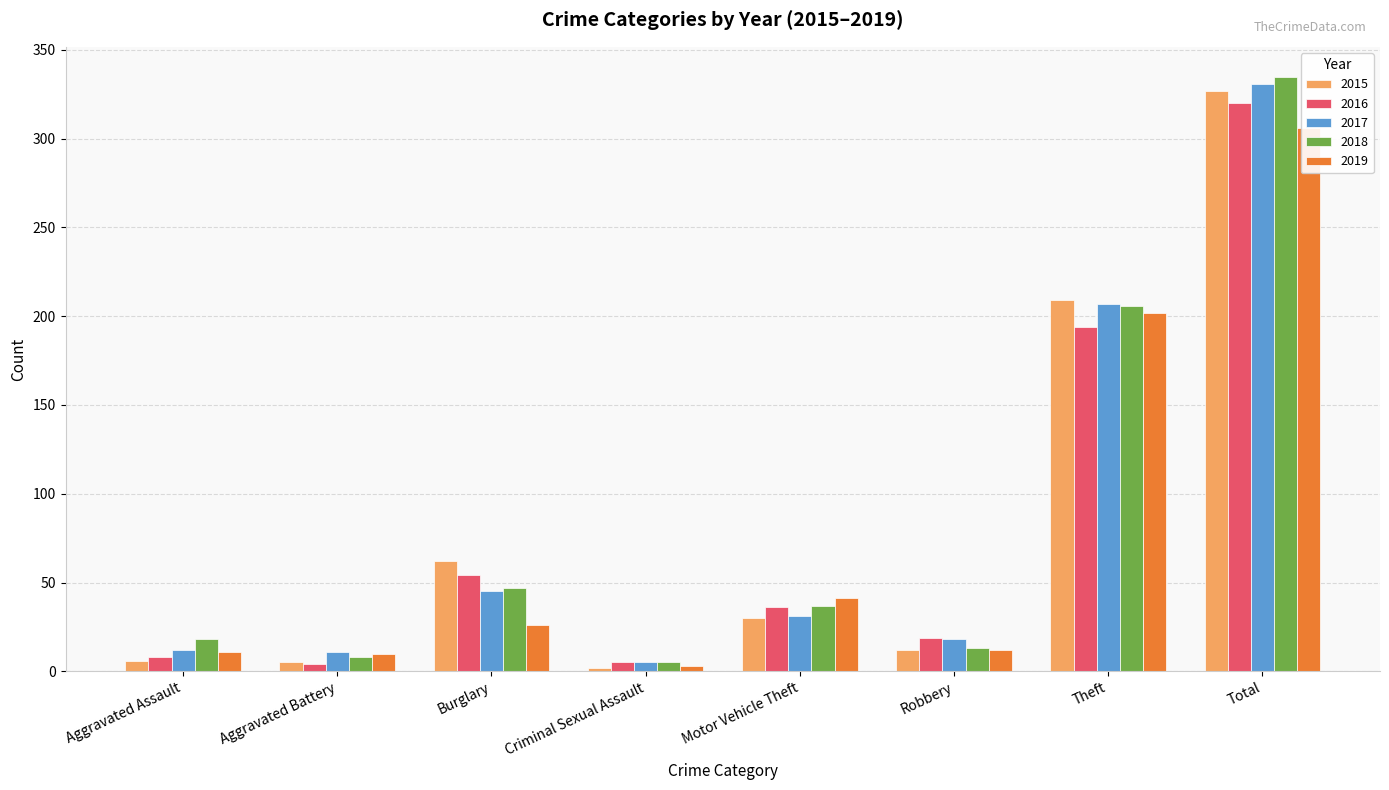

Reading left to right, list all the values displayed in this chart.

2015: 6	5	62	2	30	12	209	327
2016: 8	4	54	5	36	19	194	320
2017: 12	11	45	5	31	18	207	331
2018: 18	8	47	5	37	13	206	335
2019: 11	10	26	3	41	12	202	306